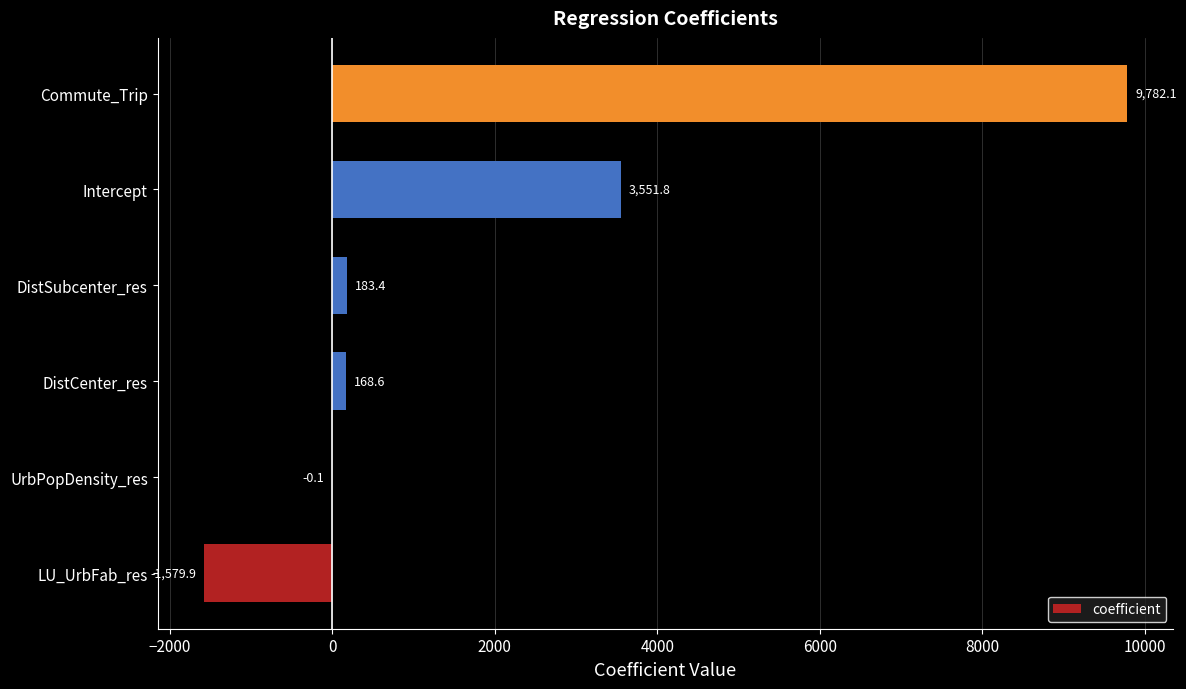

What is the change in value from LU_UrbFab_res to UrbPopDensity_res?

+1579.8